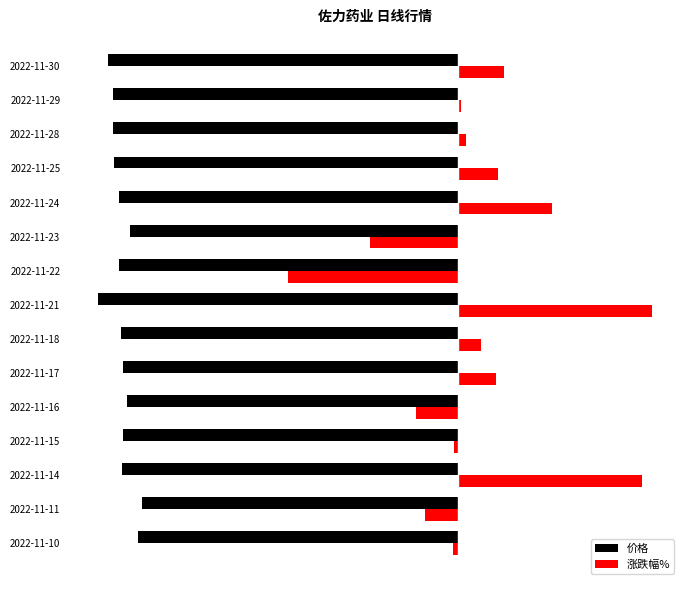

At how many categories does at least one series exceed 3?

3